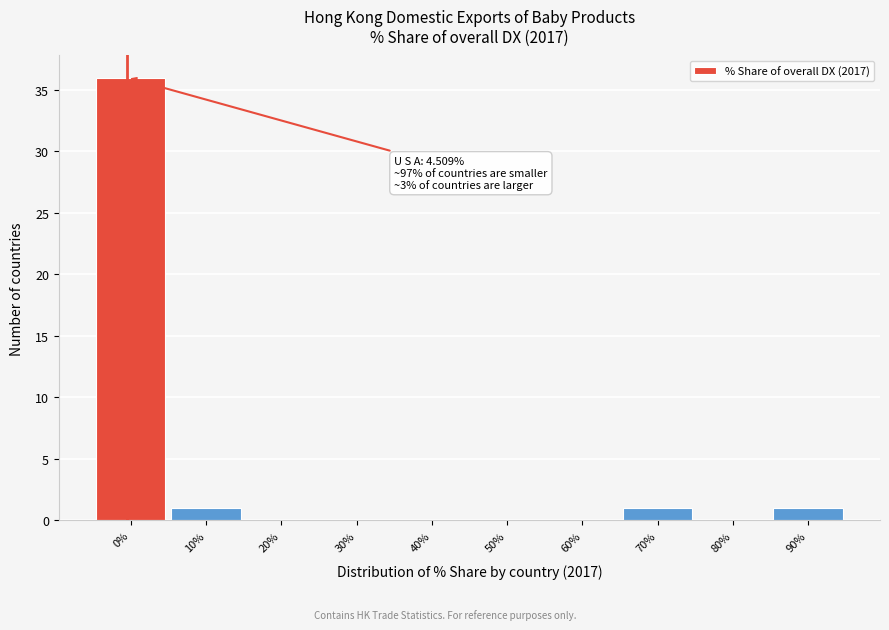

Reading right to left, what are all the values shown in this chart?

90%=1	80%=0	70%=1	60%=0	50%=0	40%=0	30%=0	20%=0	10%=1	0%=36